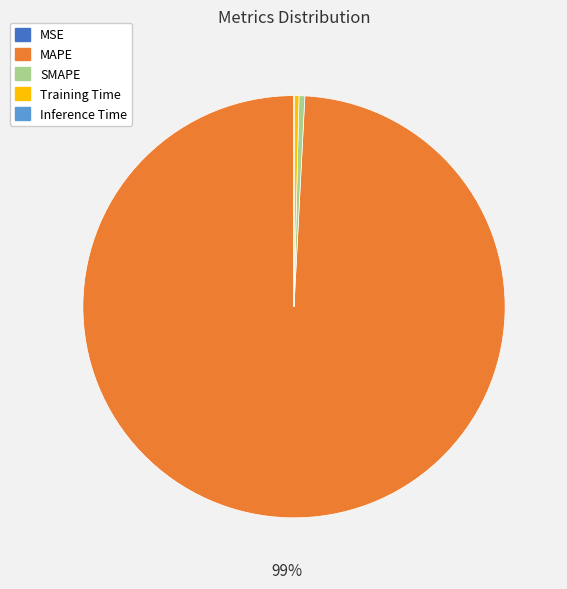

Is there a majority slice in this chart?

Yes